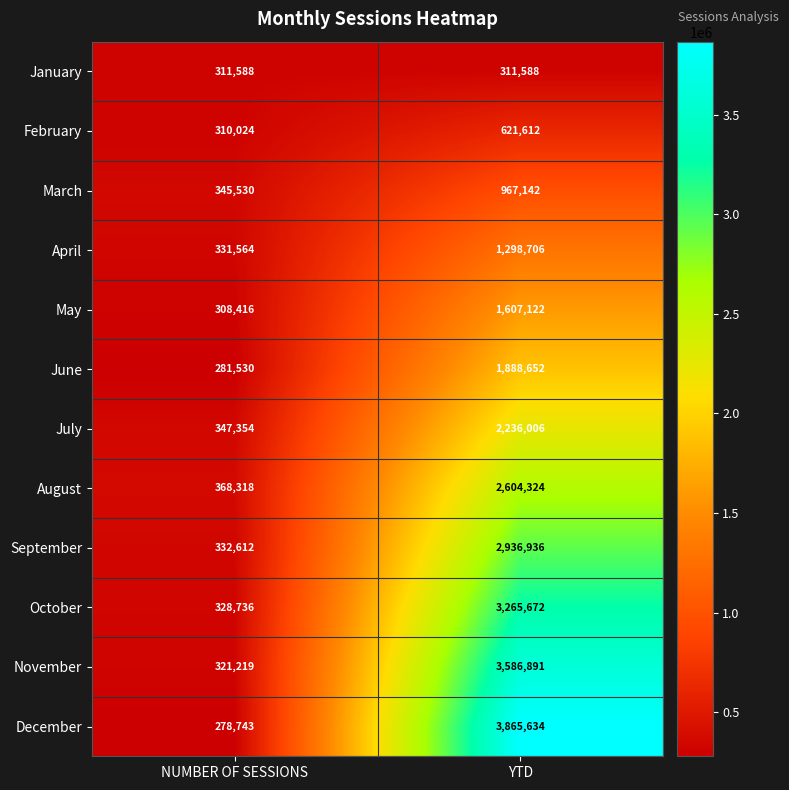

What is the total value across all series at YTD?

25190285